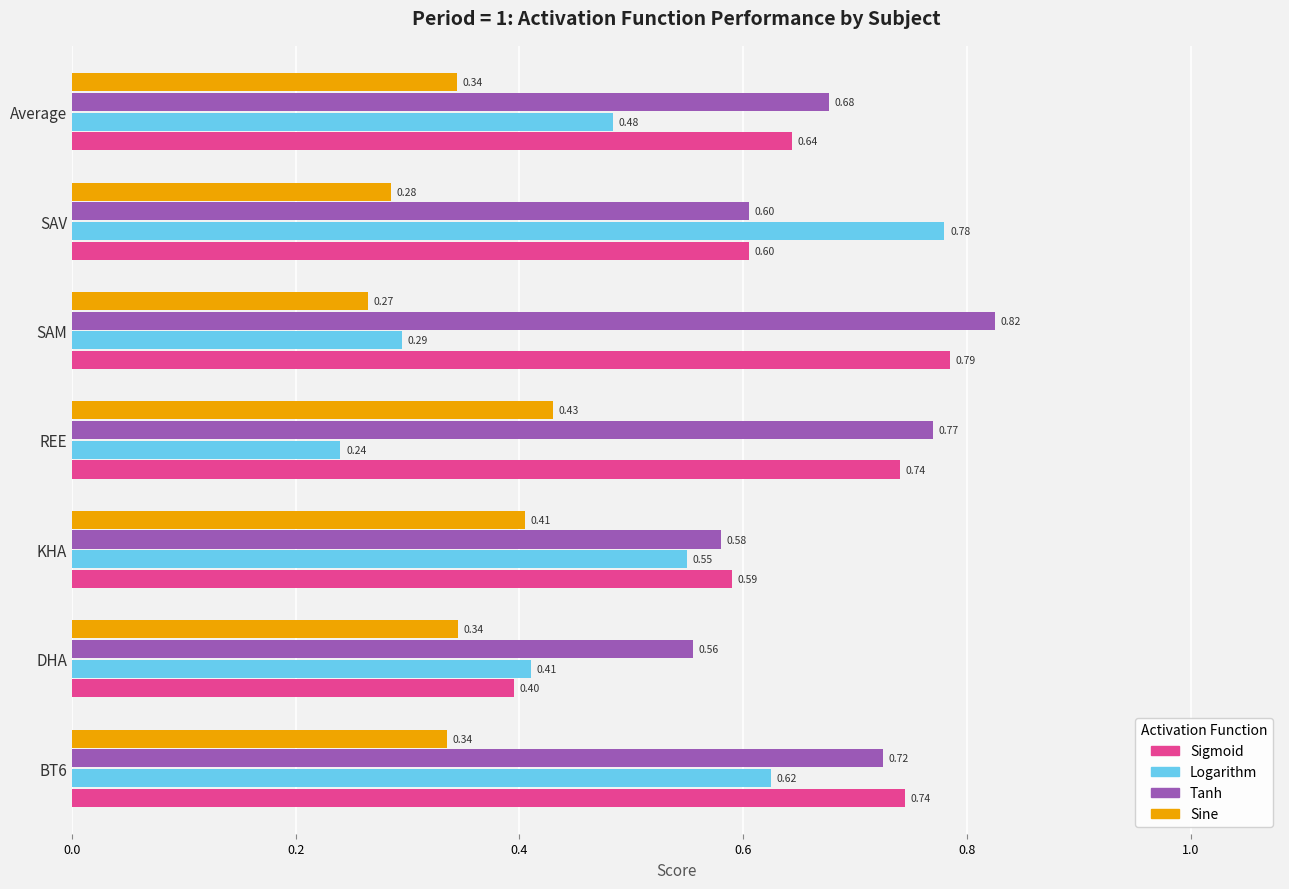

What is the difference between the maximum and minimum values in the Sigmoid series?

0.4